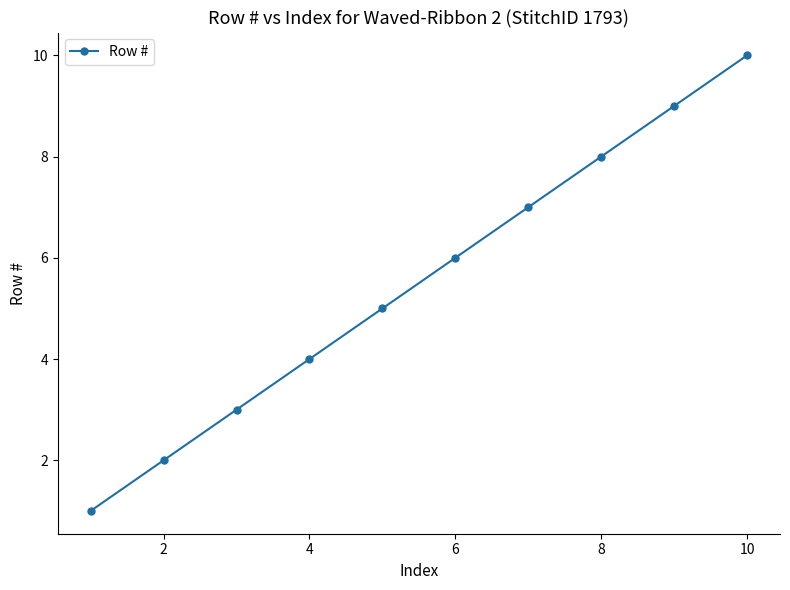

How many categories are shown in the chart?

10